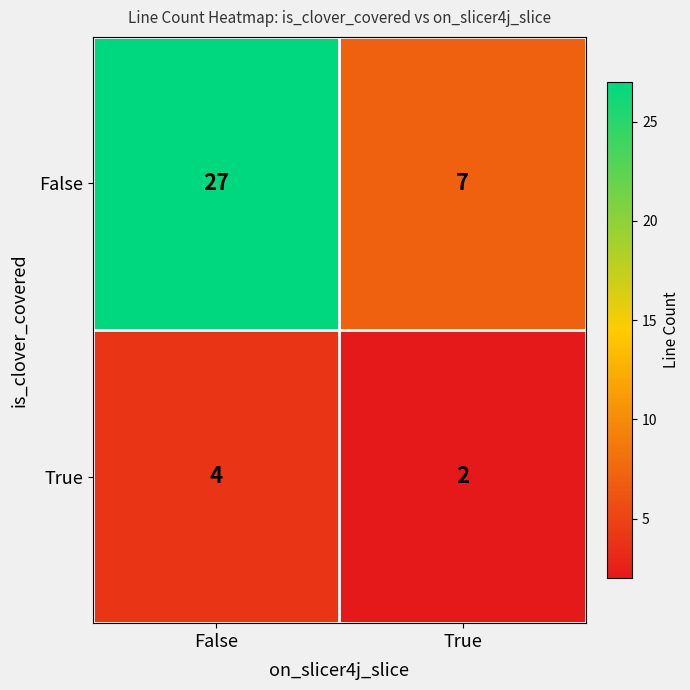

Rank the categories by False value from highest to lowest.

False, True